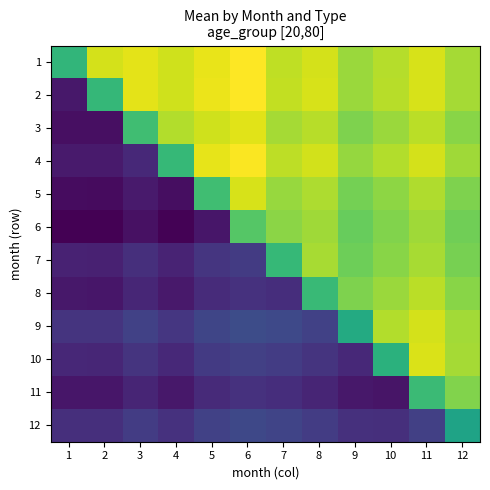

Reading right to left, what are all the values shown in this chart?

1: 12=2.1	11=2.1	10=2.1	9=2.1	8=2.1	7=2.1	6=2.1	5=2.1	4=2.1	3=2.1	2=2.1	1=2.1
2: 12=2.1	11=2.1	10=2.1	9=2.1	8=2.1	7=2.1	6=2.1	5=2.1	4=2.1	3=2.1	2=2.1	1=2.0
3: 12=2.1	11=2.1	10=2.1	9=2.1	8=2.1	7=2.1	6=2.1	5=2.1	4=2.1	3=2.1	2=2.0	1=2.0
4: 12=2.1	11=2.1	10=2.1	9=2.1	8=2.1	7=2.1	6=2.1	5=2.1	4=2.1	3=2.0	2=2.0	1=2.0
5: 12=2.1	11=2.1	10=2.1	9=2.1	8=2.1	7=2.1	6=2.1	5=2.1	4=2.0	3=2.0	2=2.0	1=2.0
6: 12=2.1	11=2.1	10=2.1	9=2.1	8=2.1	7=2.1	6=2.1	5=2.0	4=2.0	3=2.0	2=2.0	1=2.0
7: 12=2.1	11=2.1	10=2.1	9=2.1	8=2.1	7=2.1	6=2.1	5=2.1	4=2.0	3=2.0	2=2.0	1=2.0
8: 12=2.1	11=2.1	10=2.1	9=2.1	8=2.1	7=2.0	6=2.0	5=2.0	4=2.0	3=2.0	2=2.0	1=2.0
9: 12=2.1	11=2.1	10=2.1	9=2.1	8=2.1	7=2.1	6=2.1	5=2.1	4=2.1	3=2.1	2=2.0	1=2.1
10: 12=2.1	11=2.1	10=2.1	9=2.0	8=2.1	7=2.1	6=2.1	5=2.1	4=2.0	3=2.1	2=2.0	1=2.0
11: 12=2.1	11=2.1	10=2.0	9=2.0	8=2.0	7=2.0	6=2.0	5=2.0	4=2.0	3=2.0	2=2.0	1=2.0
12: 12=2.1	11=2.1	10=2.0	9=2.0	8=2.1	7=2.1	6=2.1	5=2.1	4=2.0	3=2.1	2=2.0	1=2.0